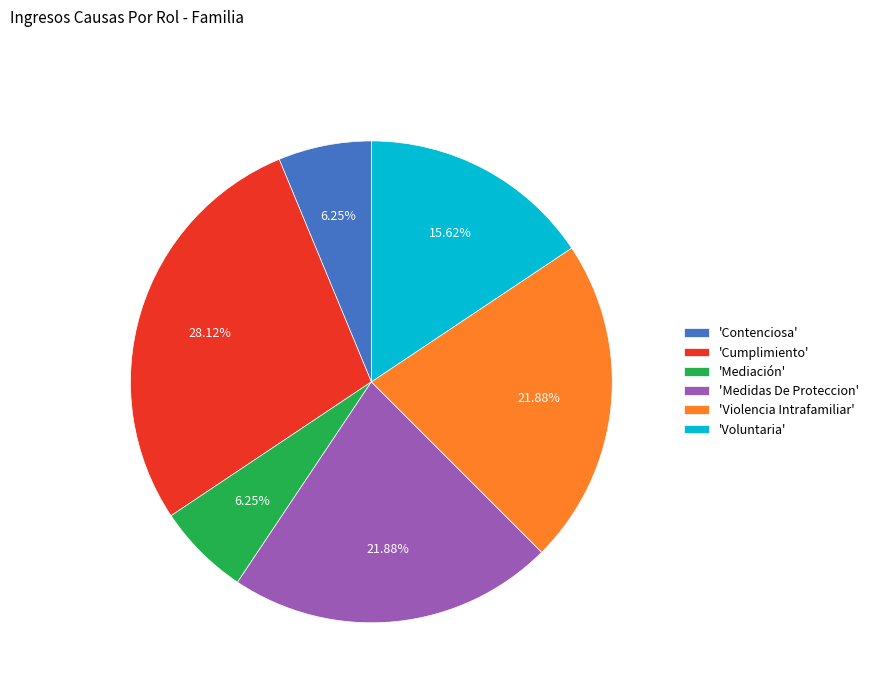

How many slices are in this pie chart?

6